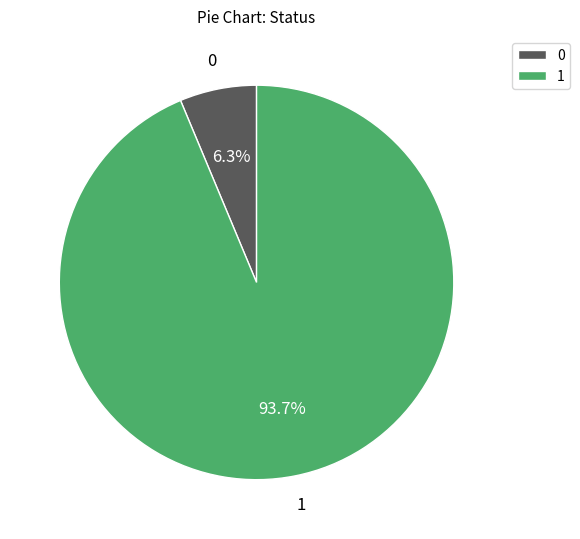

Does any single category account for the majority?

Yes